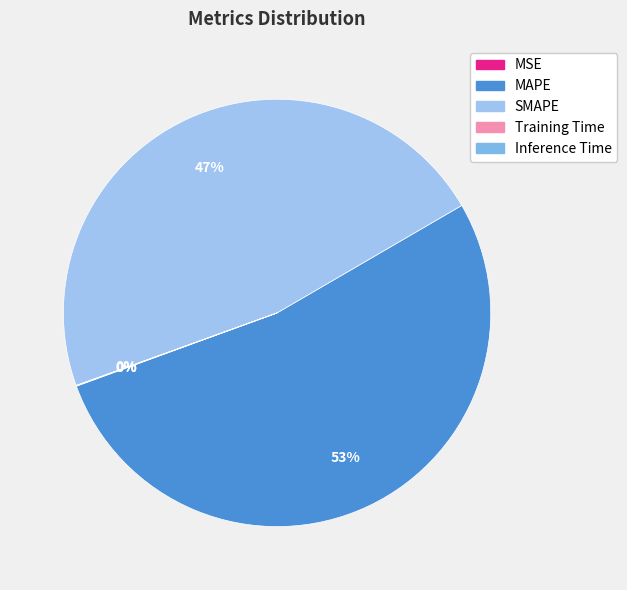

How many segments does this pie chart have?

5